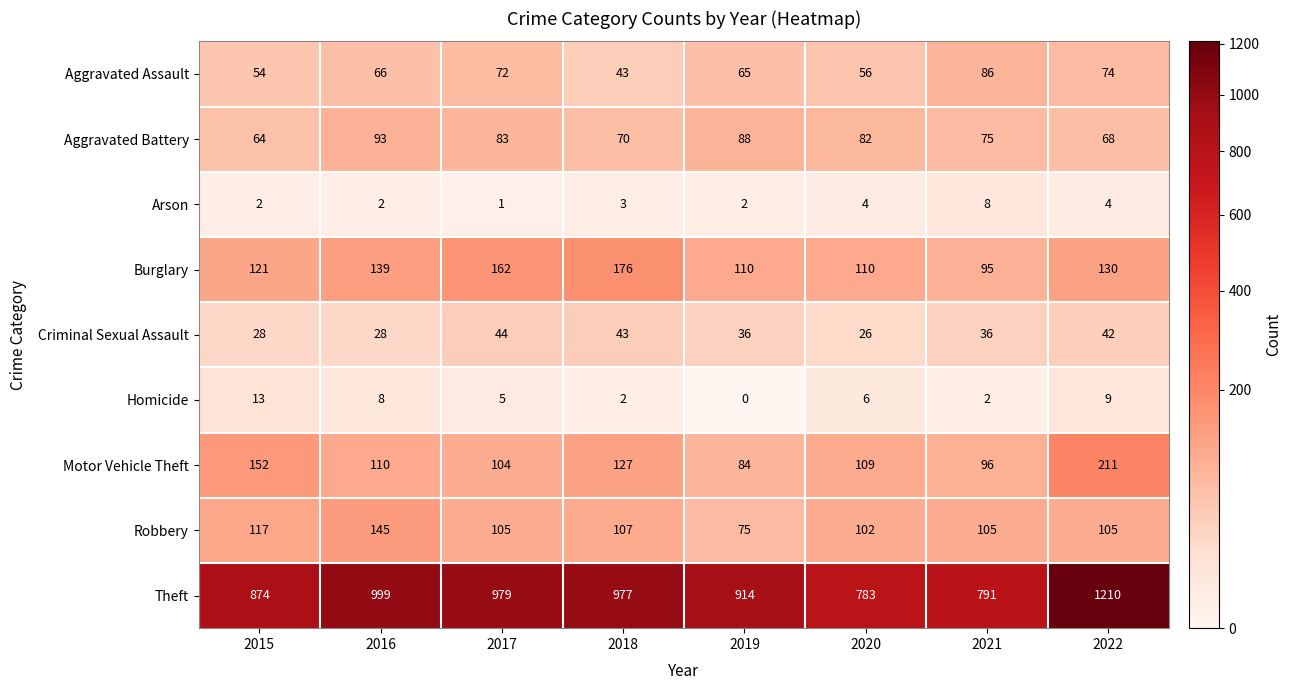

How many data points in Homicide are less than 6?

4